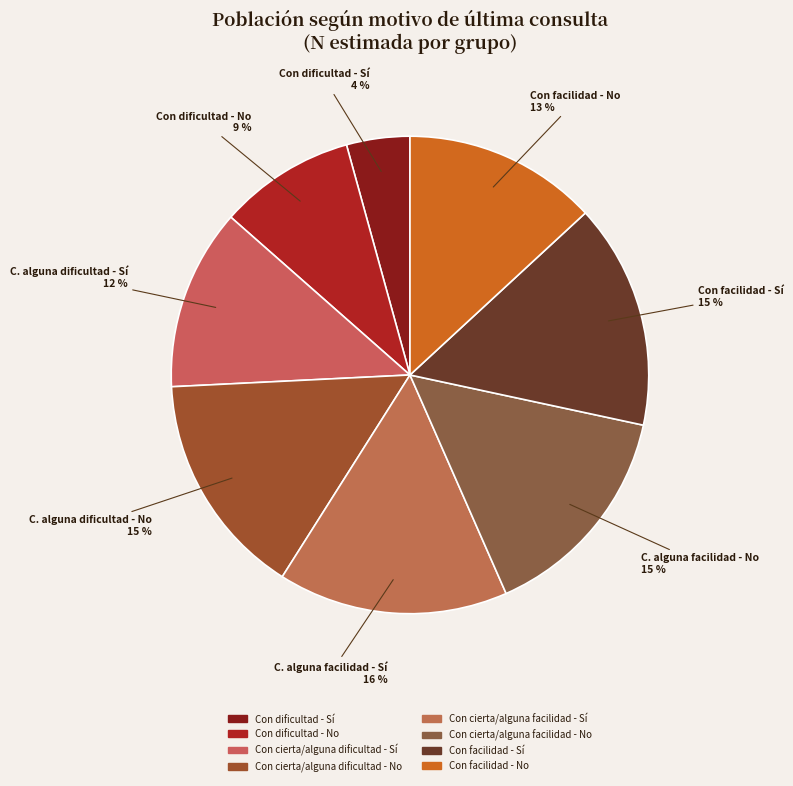

Which has a higher value, Con cierta/alguna dificultad - Sí or Con dificultad - No?

Con cierta/alguna dificultad - Sí